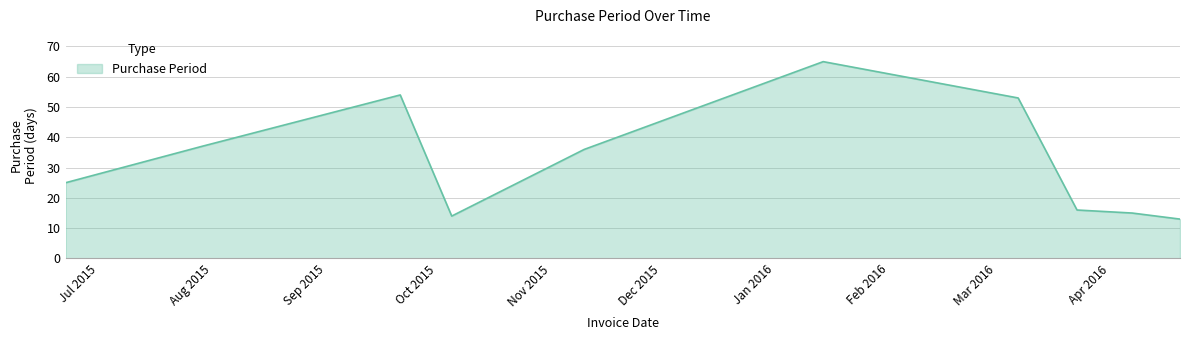

What is the difference between the maximum and minimum values?

52